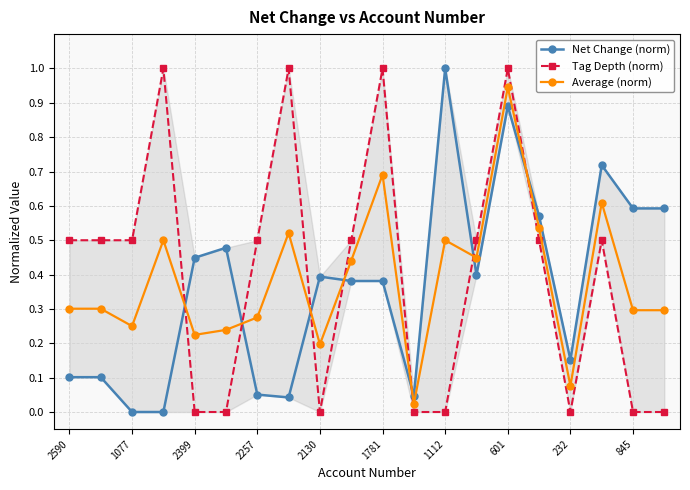

In Net Change (norm), how many points are lower than both neighbors (excluding endpoints)?

4